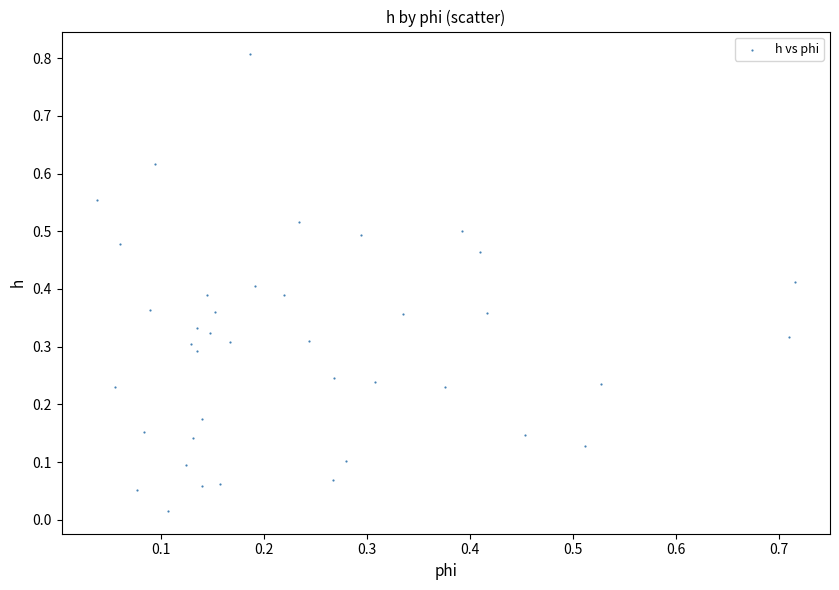

What is the range of X values (max minus min)?

0.7